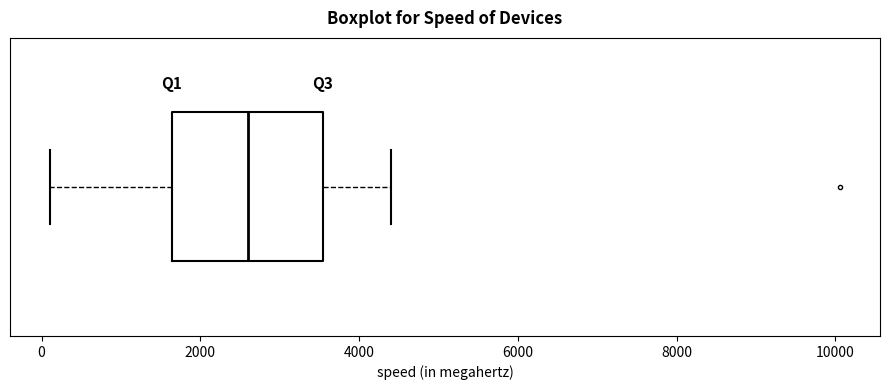

Where does the left whisker of the box end on the x-axis? The values are not printed on the chart, so give them approximately, as read against the axis.

200